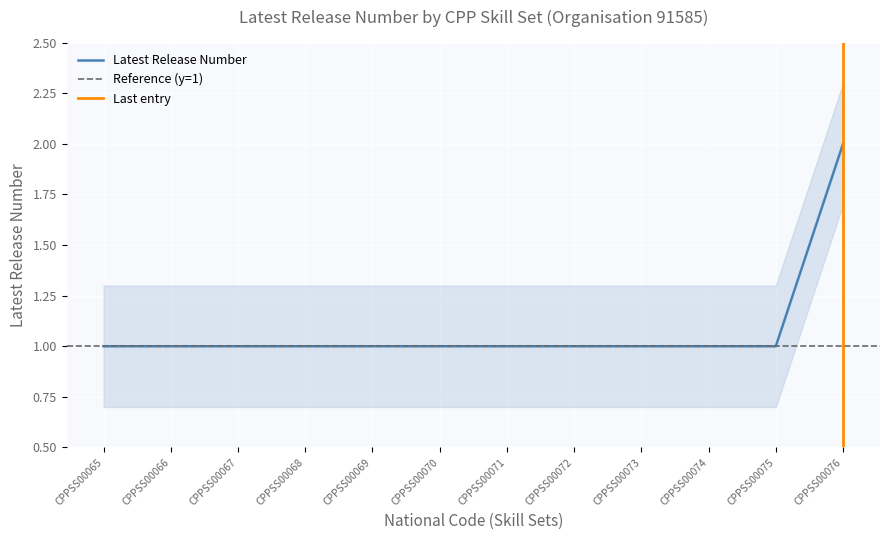

How many lines are shown in the chart?

1